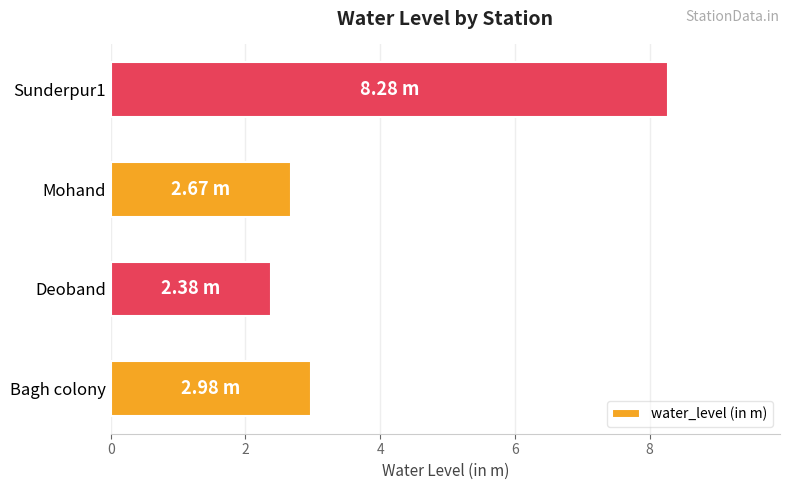

Which category has the lowest value across all series?

Deoband